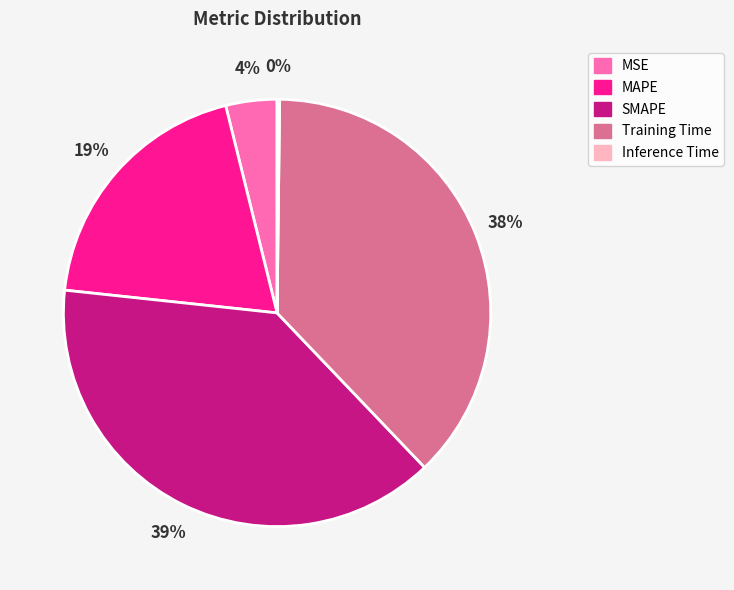

Do SMAPE and MSE together represent more than half of the pie?

No